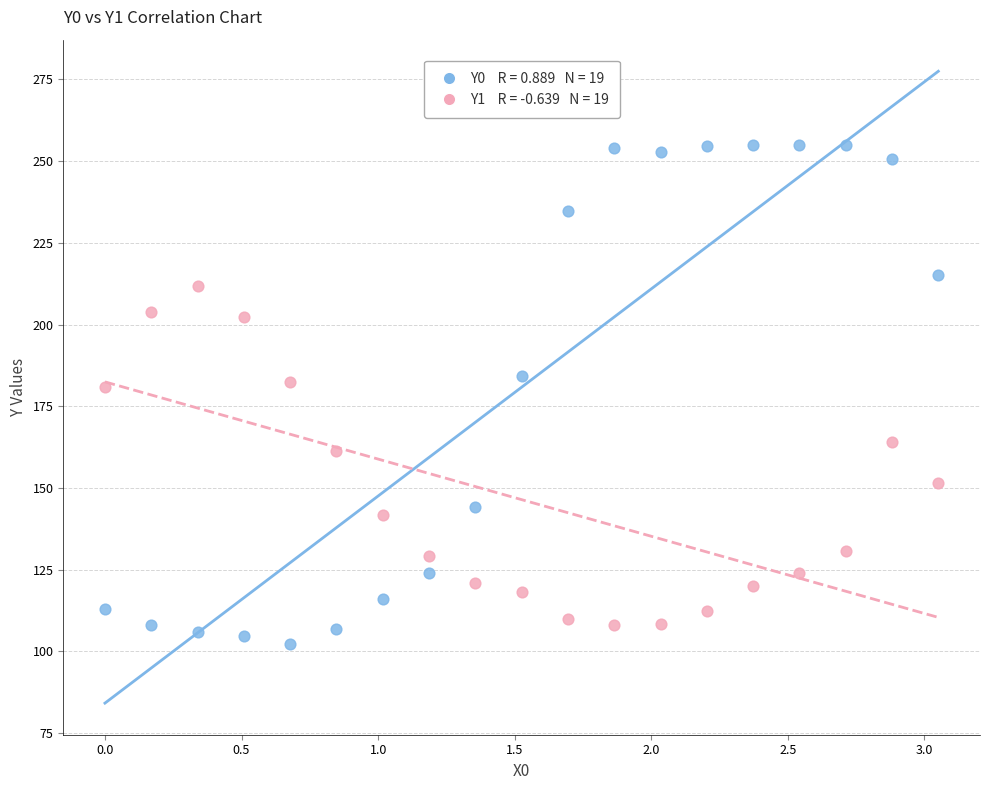

Across all data points, what is the range of X values (max minus min)?

3.1